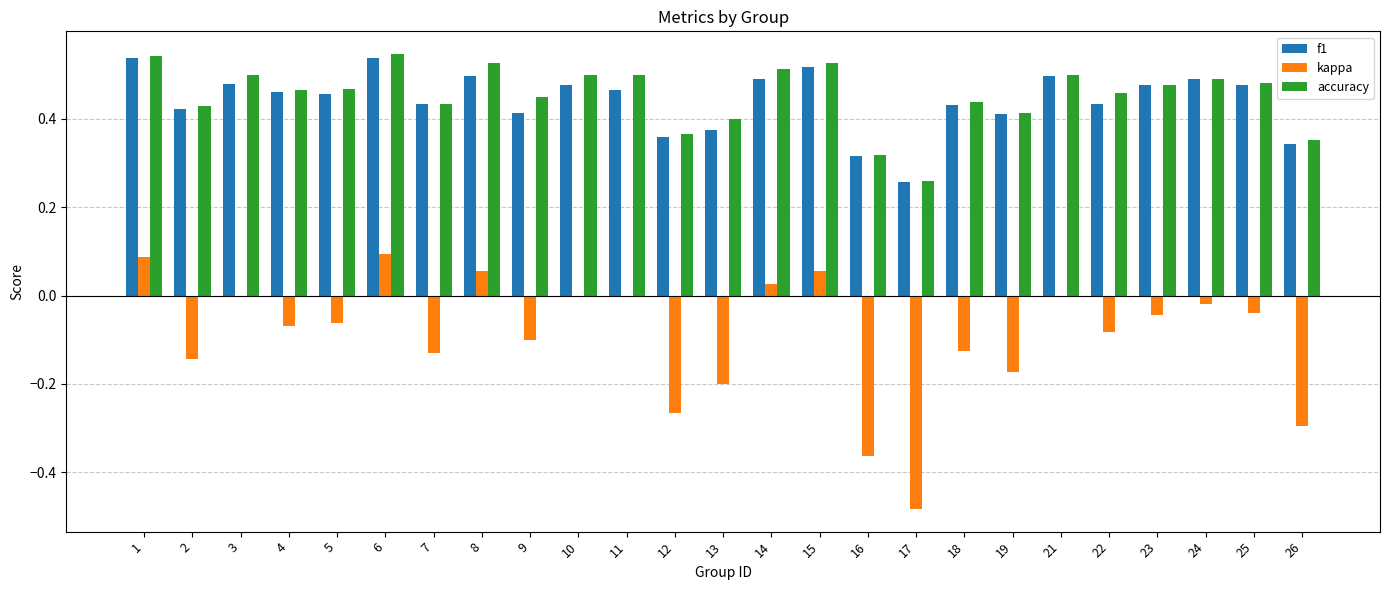

Are the bars grouped side by side (vs. stacked)?

Yes